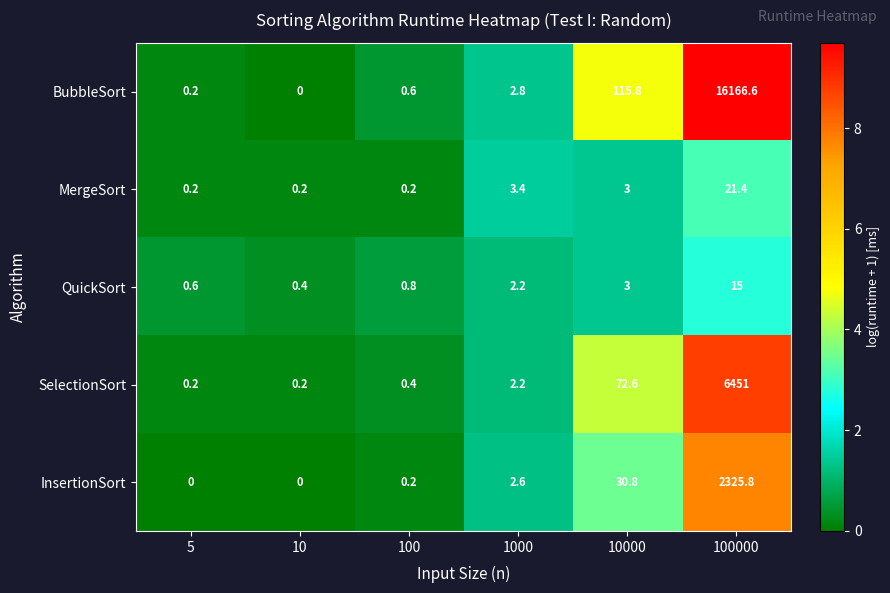

Rank the series by their maximum value, from lowest to highest.

QuickSort, MergeSort, InsertionSort, SelectionSort, BubbleSort